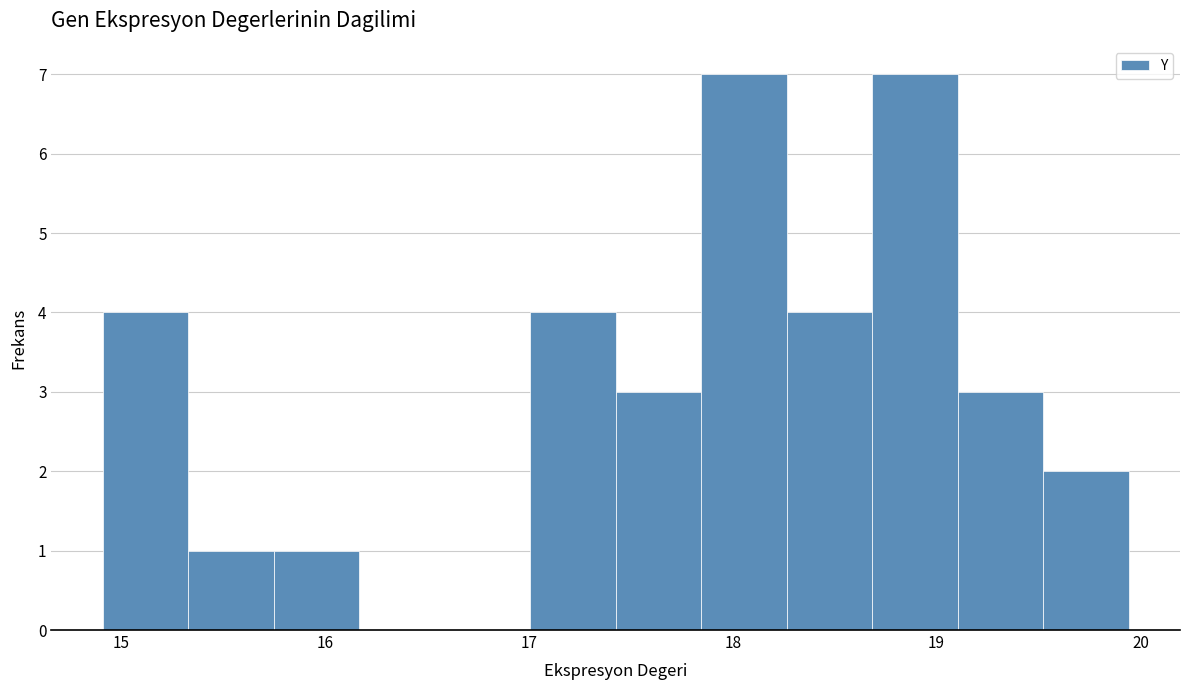

Reading left to right, transcribe this chart: for each bar, give the range it covers on the x-axis and its height. Neither the bar edges nor the heights are printed on the chart, so give them approximately, as read against the axes.

14.9 to 15.3: 4
15.3 to 15.7: 1
15.7 to 16.2: 1
16.2 to 16.6: 0
16.6 to 17.0: 0
17.0 to 17.4: 4
17.4 to 17.8: 3
17.8 to 18.3: 7
18.3 to 18.7: 4
18.7 to 19.1: 7
19.1 to 19.5: 3
19.5 to 19.9: 2